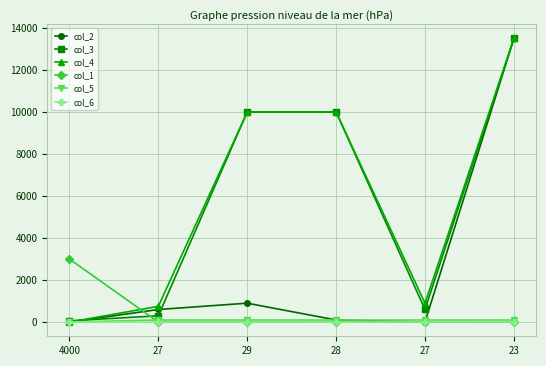

How many distinct data groups are displayed?

6